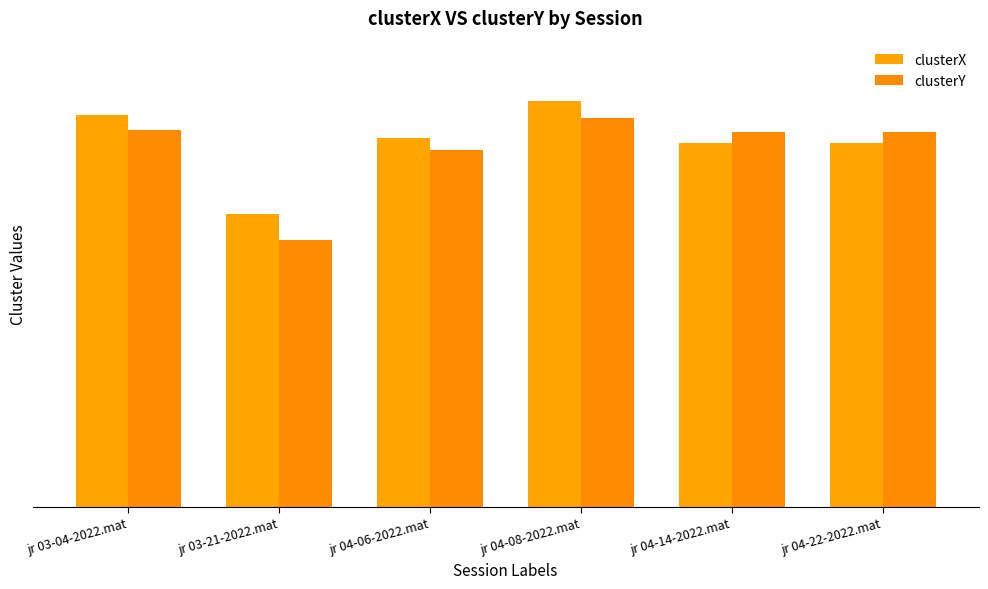

What is the label of the 6th bar from the right?

jr 03-04-2022.mat